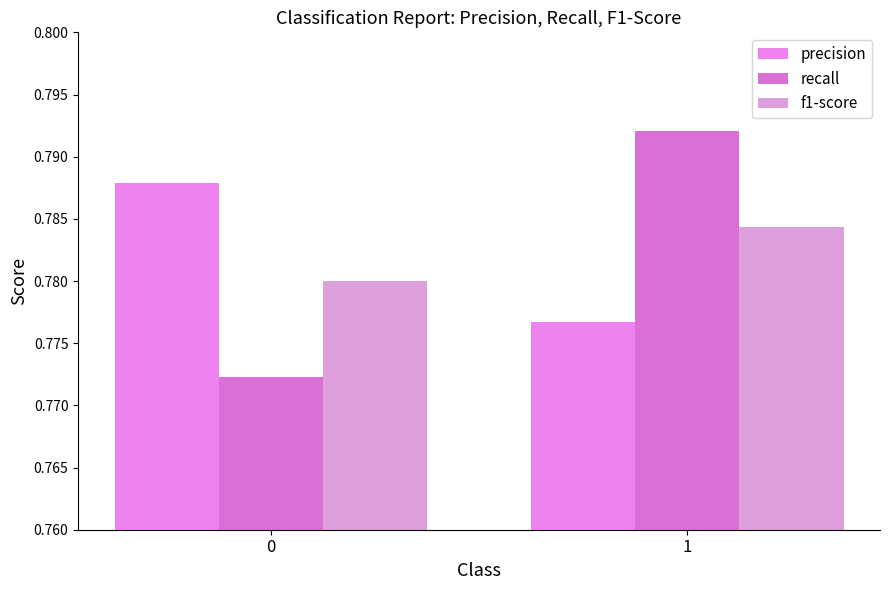

Which series has the widest spread of values?

recall